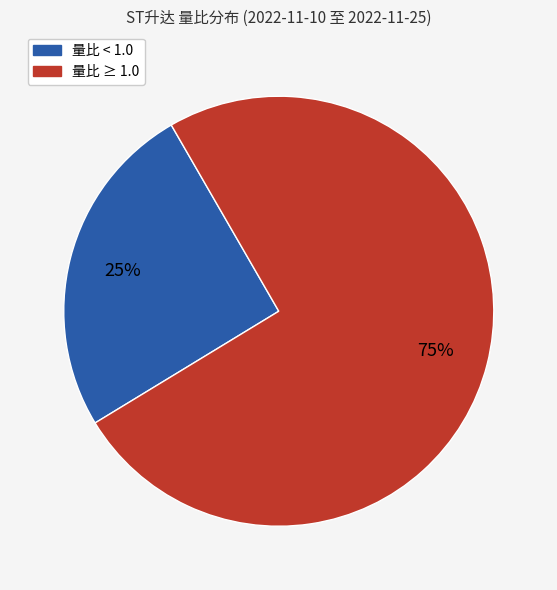

Does any single category account for the majority?

Yes